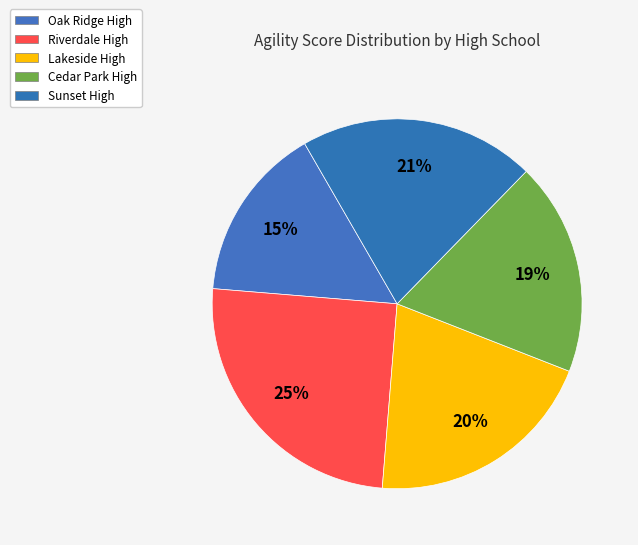

Is there a majority slice in this chart?

No